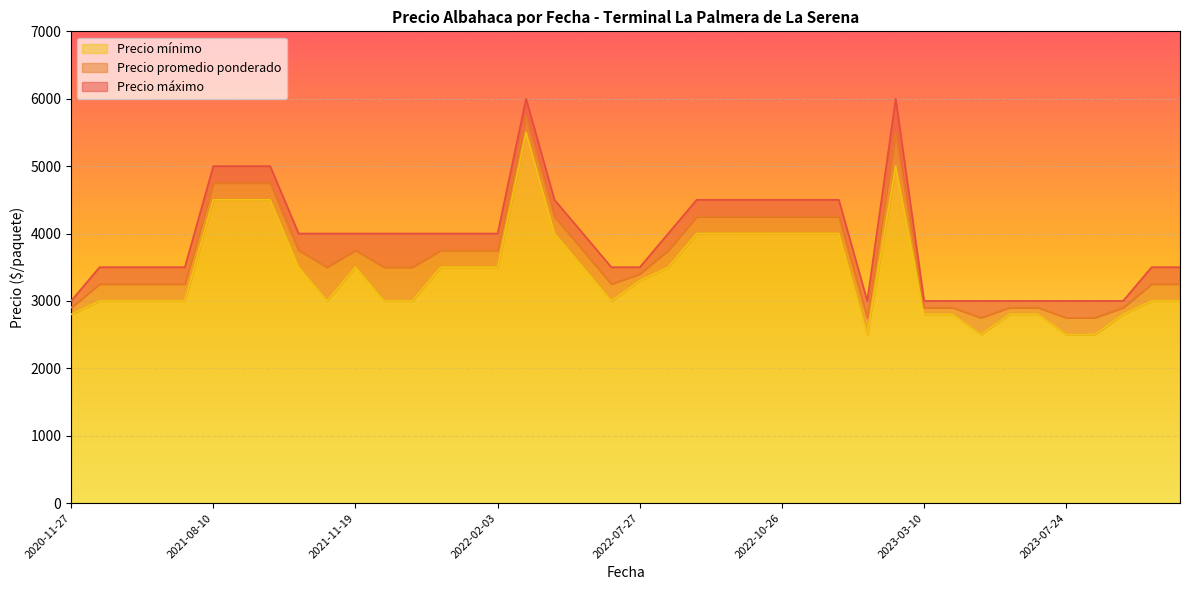

How many lines are shown in the chart?

3